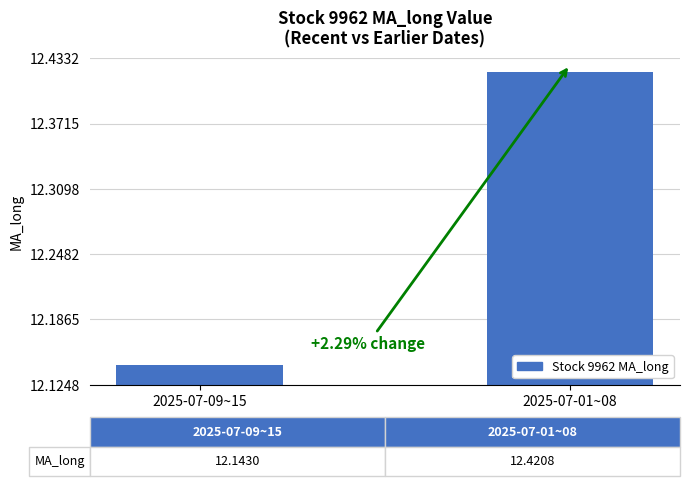

What is the label of the 2nd bar from the right?

2025-07-09~15